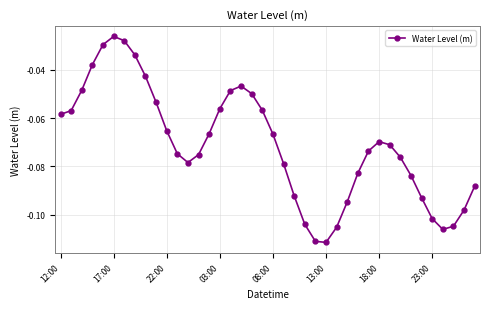

How many interior local peaks (higher than both neighbors) does the data have?

3